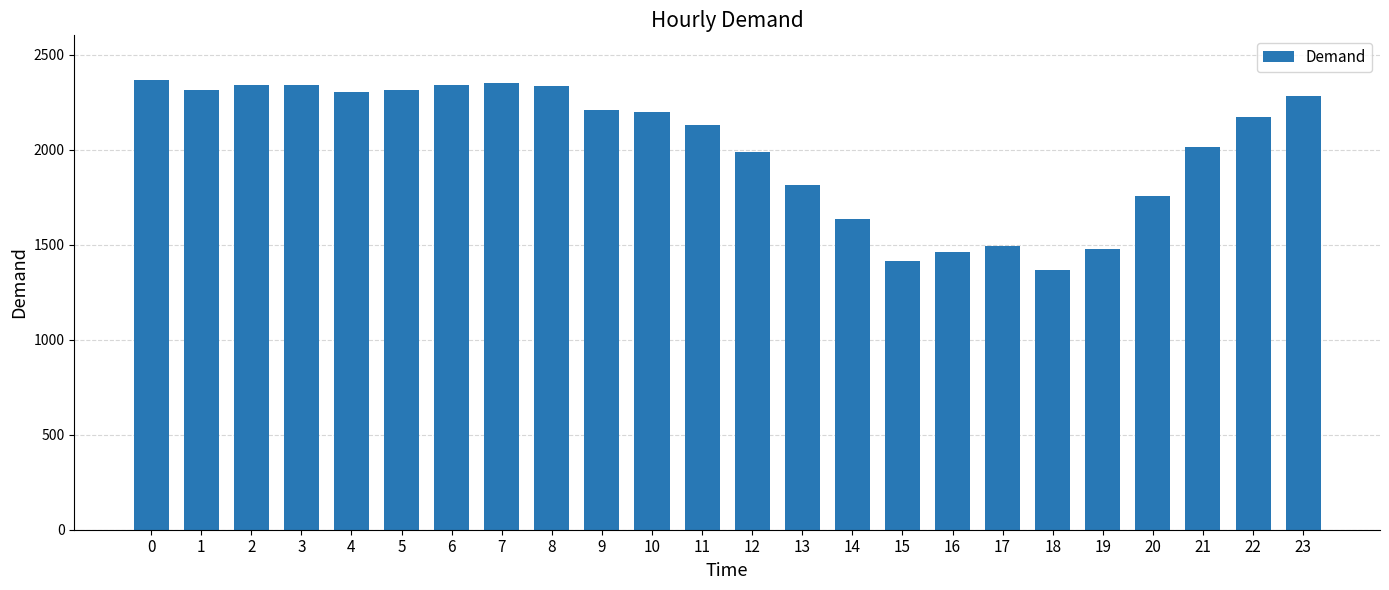

What is the change in value from 18 to 20?

+390